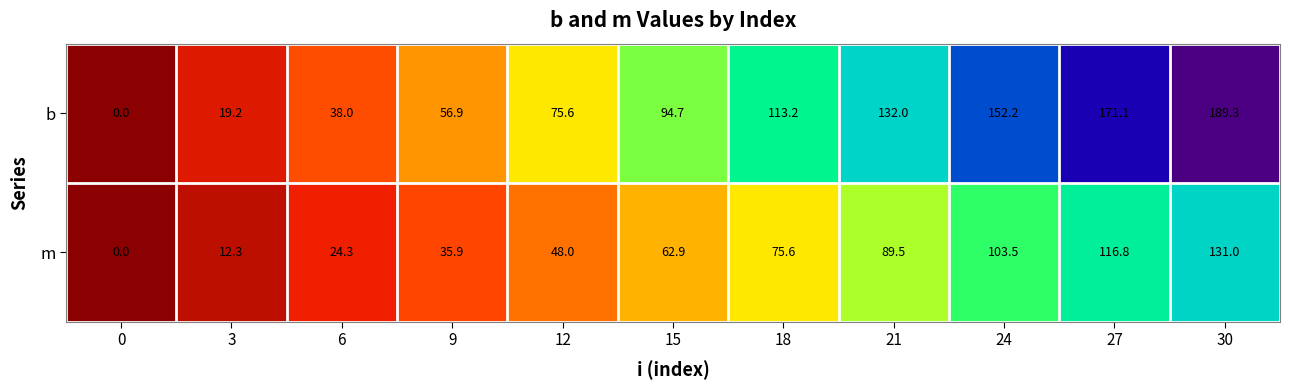

What is the difference between the maximum and second lowest values in the b series?

170.1